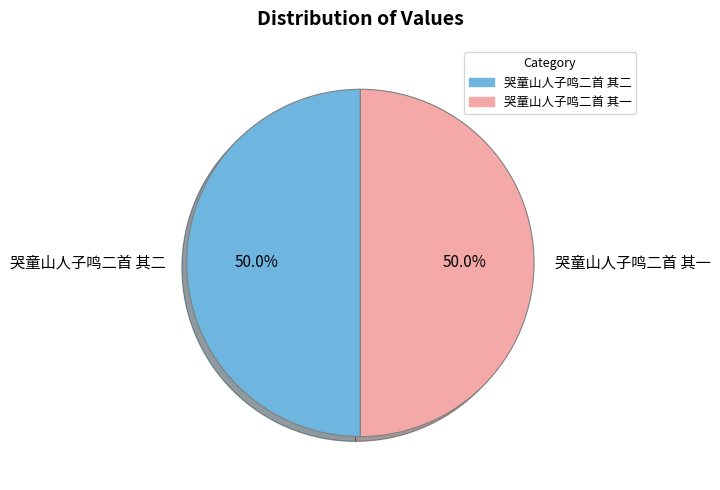

Approximately how many times larger is the value at 哭童山人子鸣二首 其二 compared to 哭童山人子鸣二首 其一?

1.0